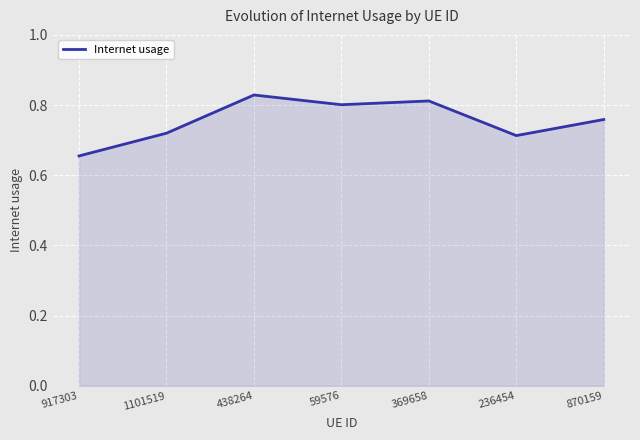

At which label is the value closest to 0?

917303